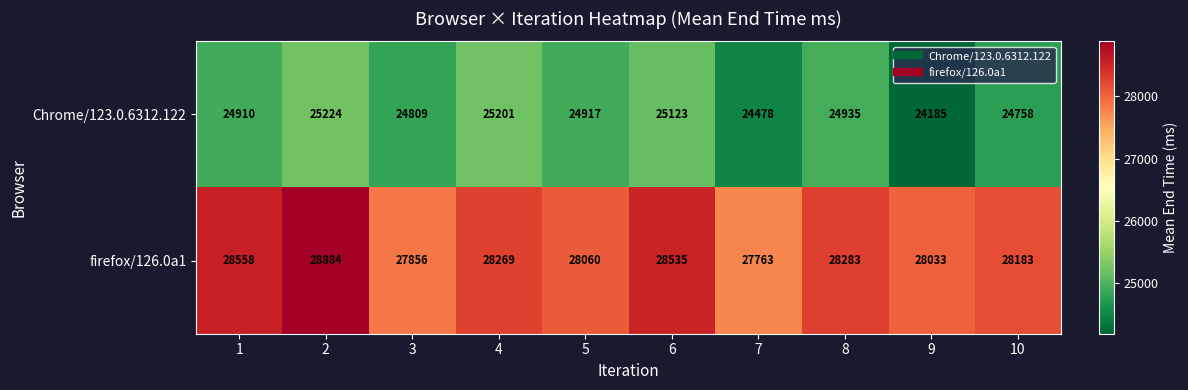

Reading left to right, what are all the values shown in this chart?

Chrome/123.0.6312.122: 24910	25224	24809	25201	24917	25123	24478	24935	24185	24758
firefox/126.0a1: 28558	28884	27856	28269	28060	28535	27763	28283	28033	28183